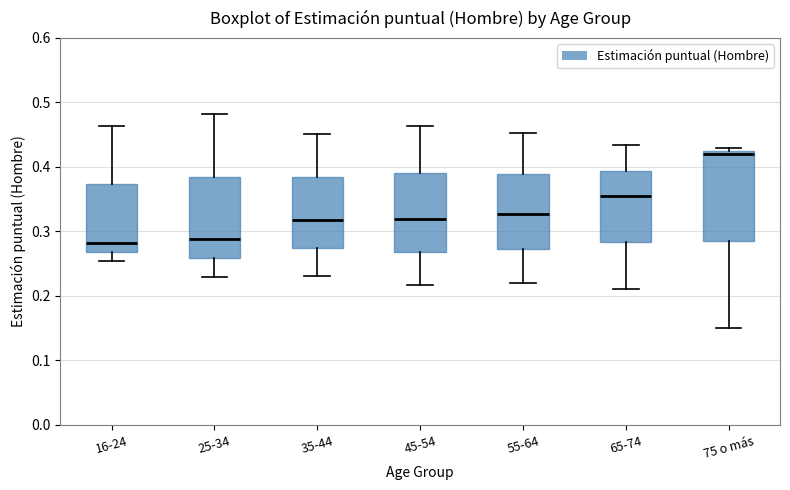

Where does the lower whisker of the box for 16-24 end on the y-axis? The values are not printed on the chart, so give them approximately, as read against the axis.

0.25